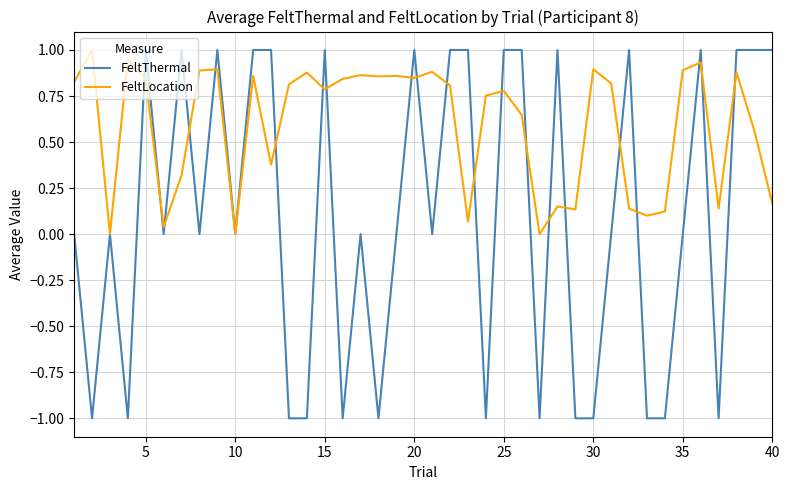

Rank the series by their average value, from lowest to highest.

FeltThermal, FeltLocation